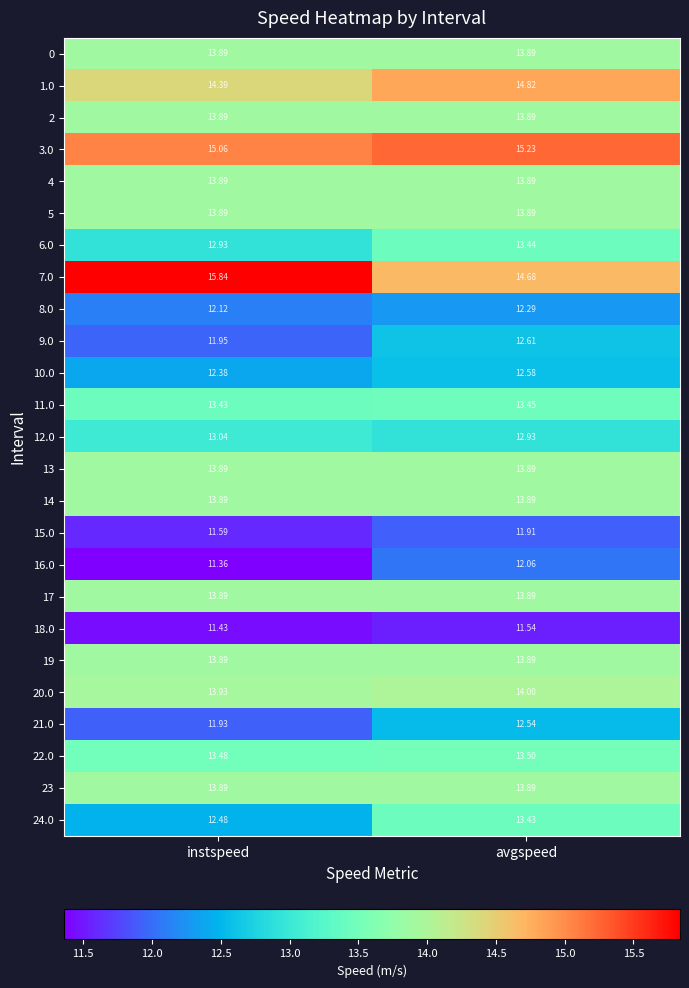

Where is 8.0 nearest to the value 12?

instspeed